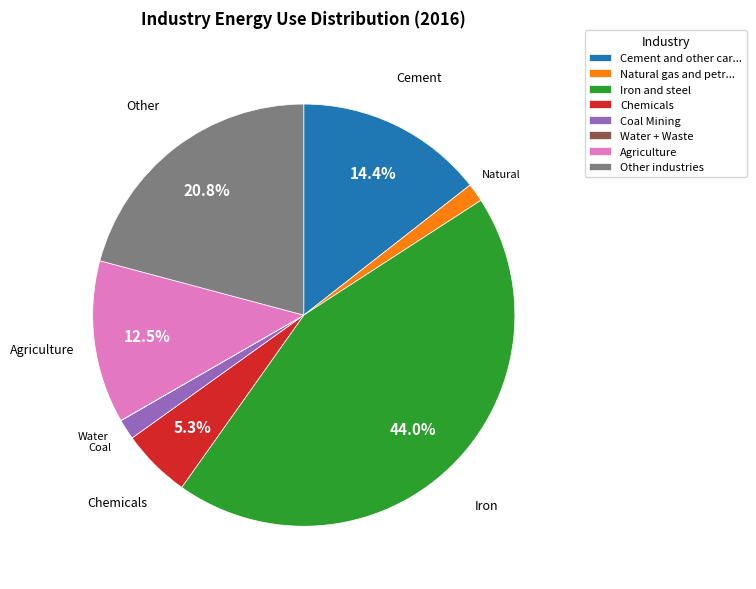

What is the total percentage of Cement and other car... and Agriculture?

26.9%